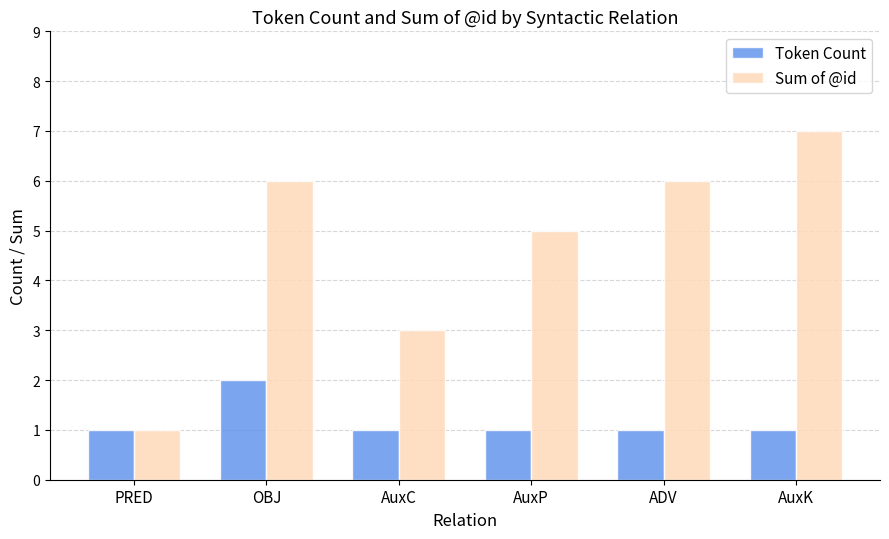

List the series in order of their peak value, lowest first.

Token Count, Sum of @id